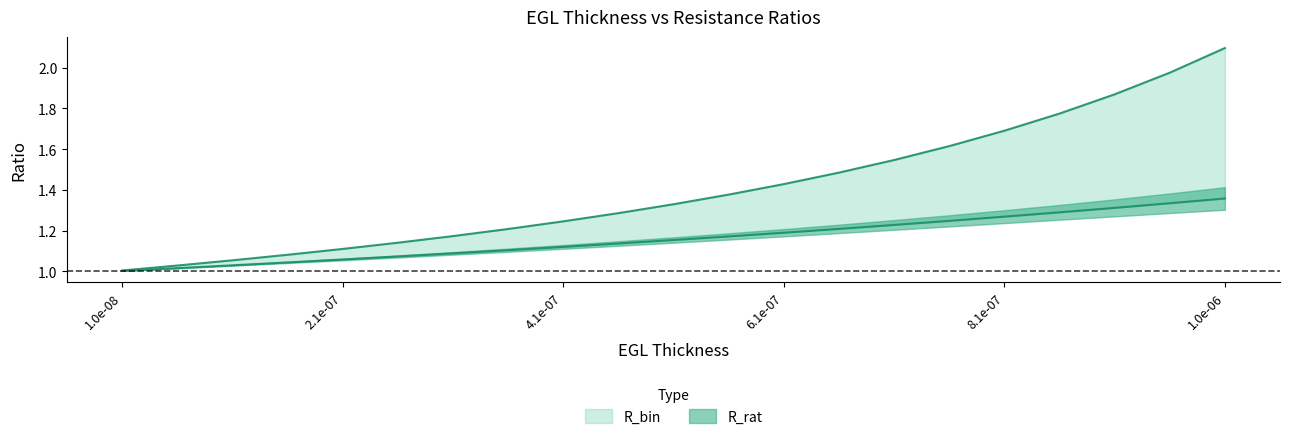

What is the difference between the second highest and second lowest values in the R_bin series?

0.9